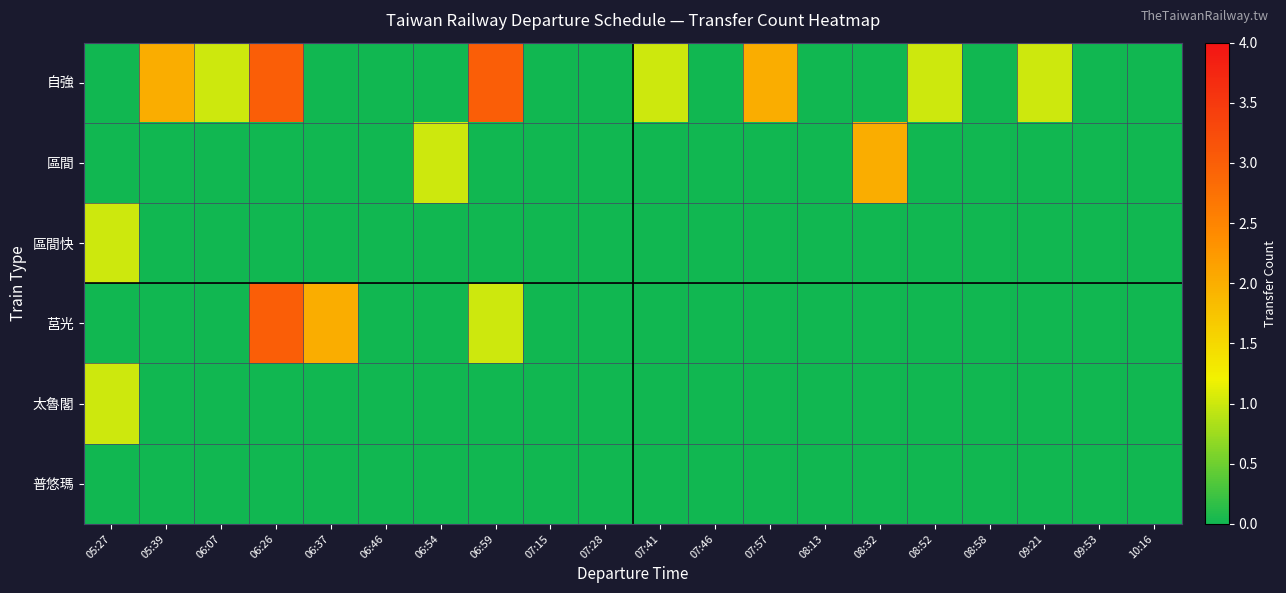

Which category has the lowest value across all series?

05:27